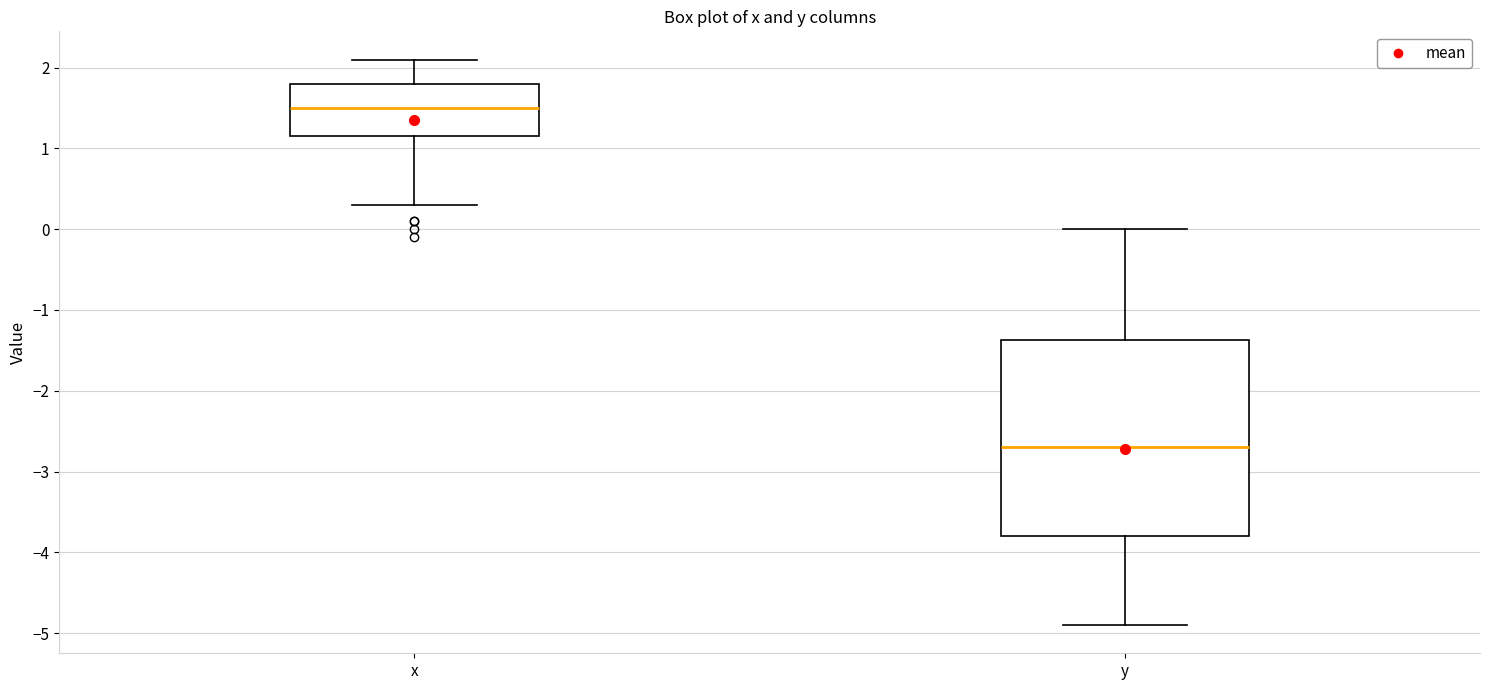

Where does the median line of the box for x sit on the y-axis? The values are not printed on the chart, so give them approximately, as read against the axis.

1.5